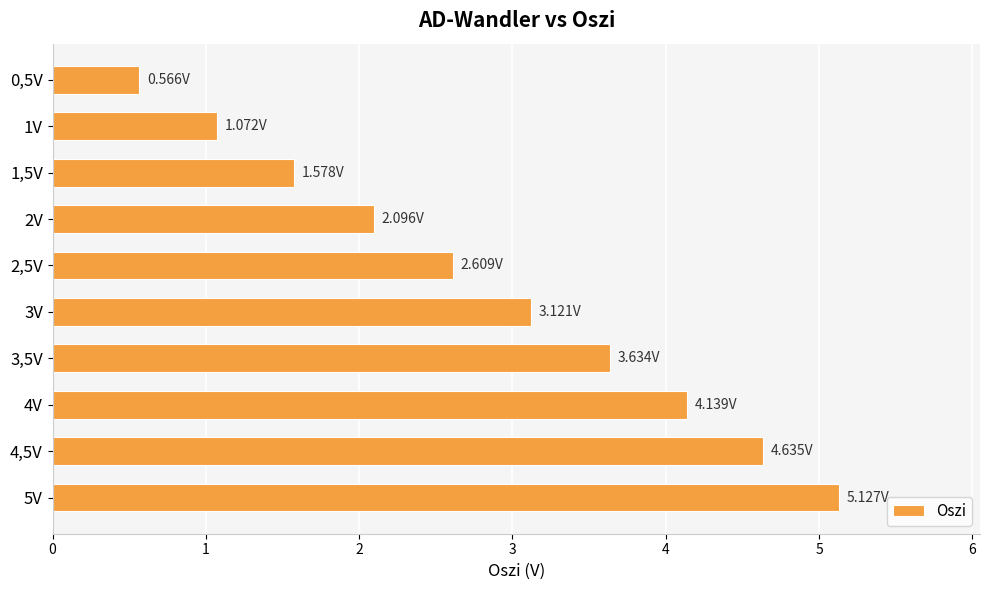

What is the sum of the values at 3V and 3,5V?

6.8